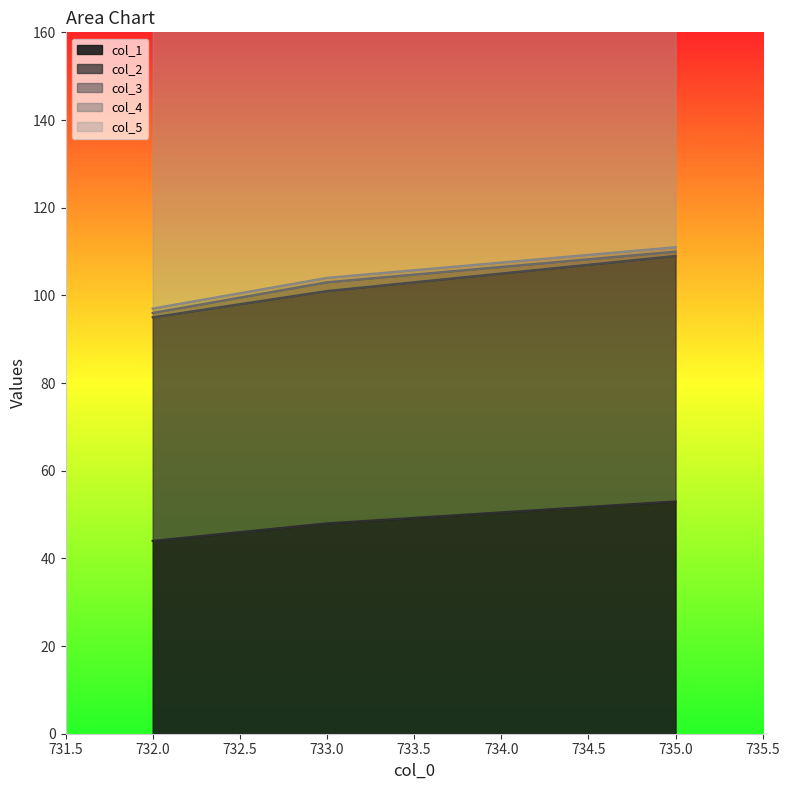

Rank the categories by col_1 value from highest to lowest.

735.0, 733.0, 732.0